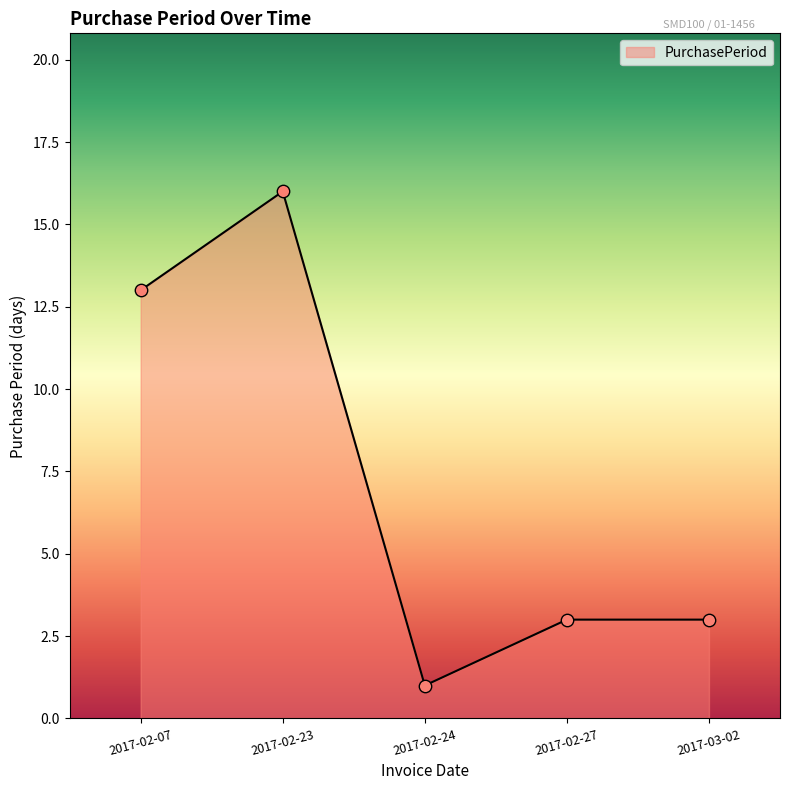

Which has a higher value, 2017-03-02 or 2017-02-07?

2017-02-07